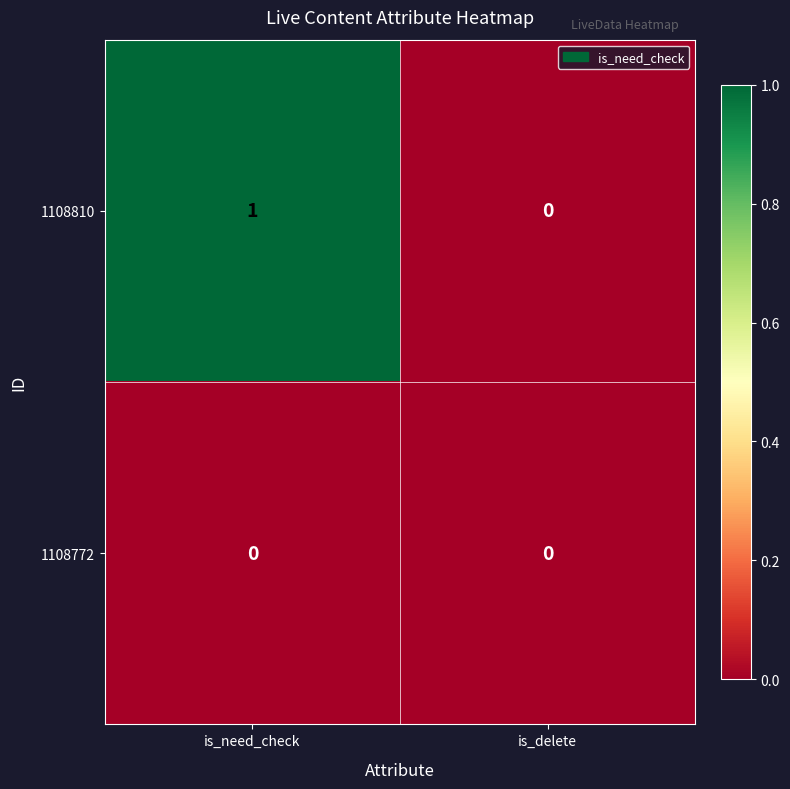

Reading left to right, what are all the values shown in this chart?

1108810: is_need_check=1	is_delete=0
1108772: is_need_check=0	is_delete=0